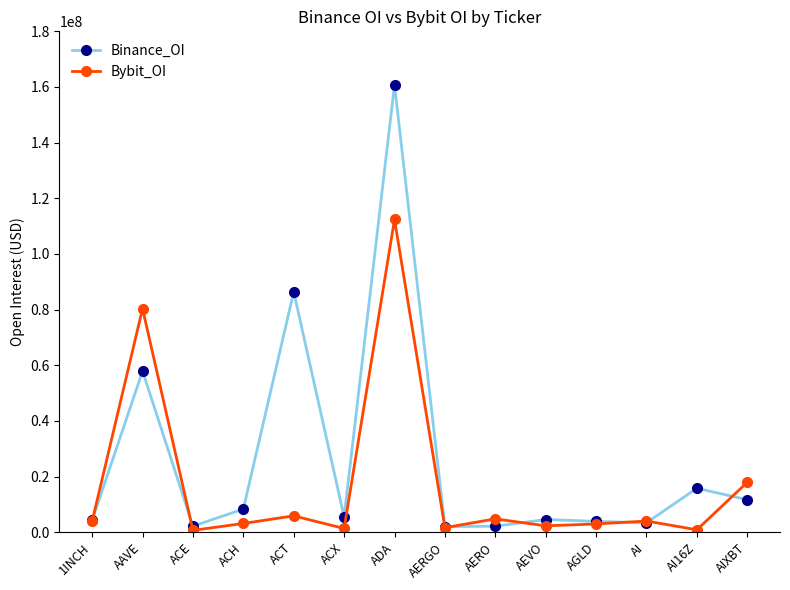

Is the value of Binance_OI at AERGO greater than the value of Bybit_OI at 1INCH?

No